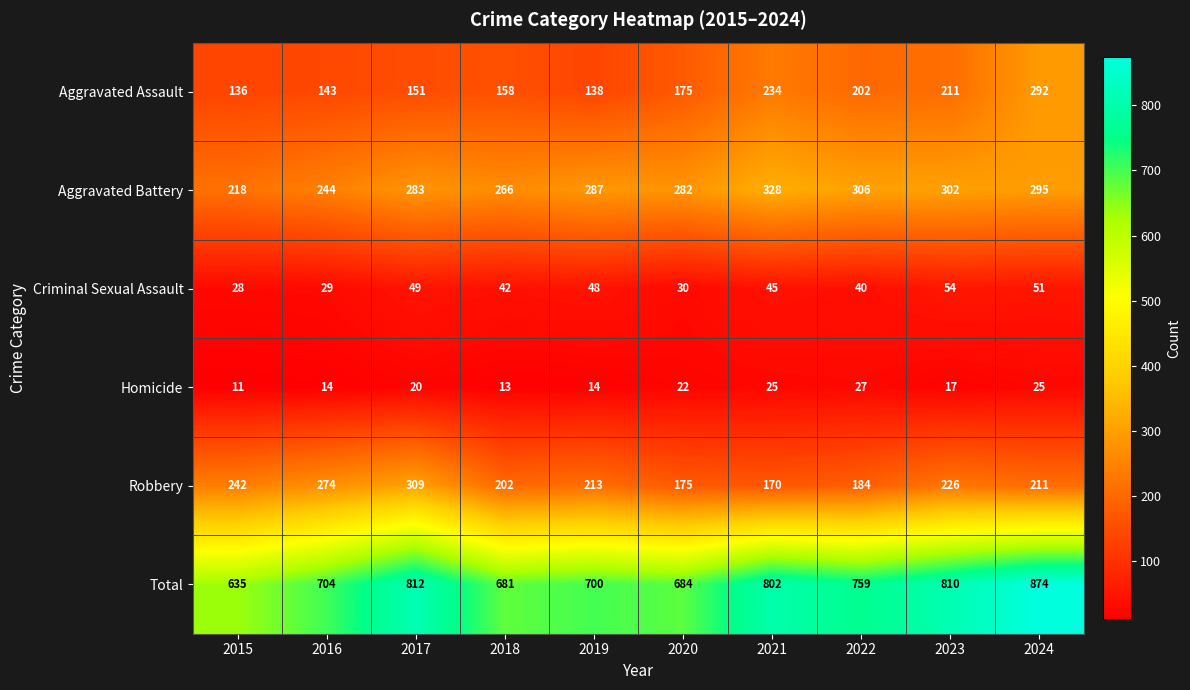

Which category has the lowest value across all series?

2015